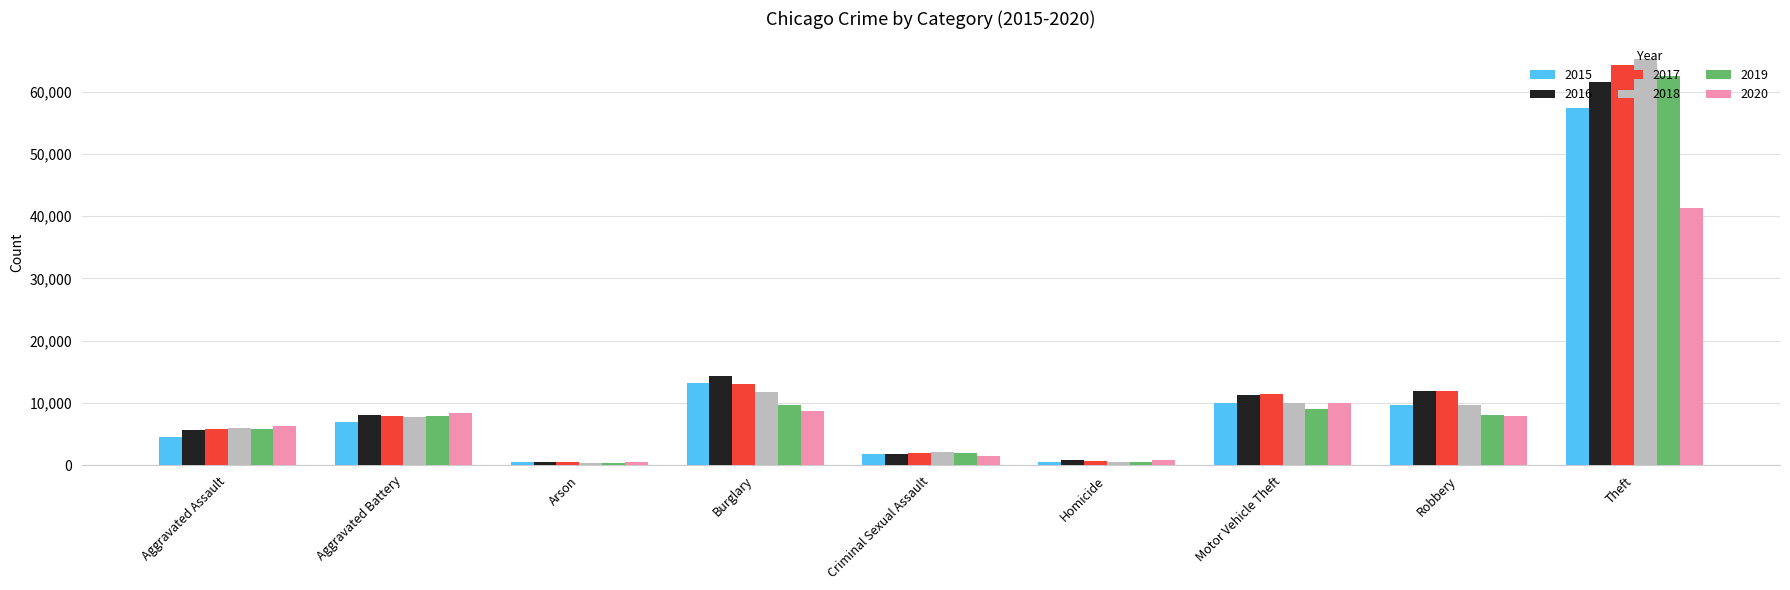

The value of 2016 at Motor Vehicle Theft is 15920. True or false?

False